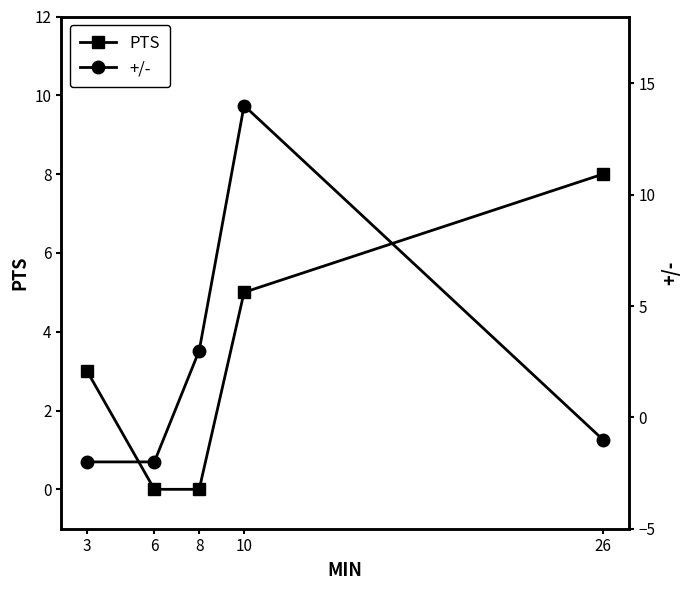

True or false: +/- has a value of 19 at 10.

False